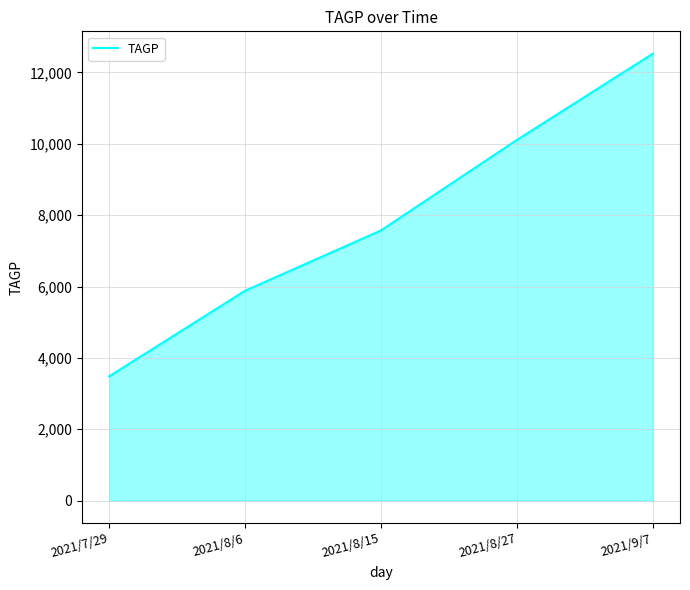

How many values are below 7573?

2